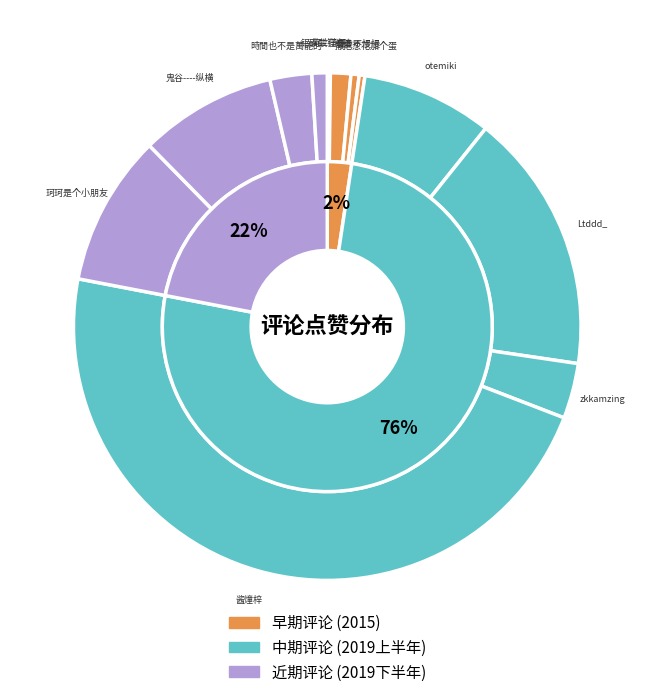

Rank the categories by value from lowest to highest.

荷兰仔仔, 撒把葱花加个蛋, 曼曼不慢慢, 铝碳酸镁, 溯随, 時間也不是萬能的, zkkamzing, otemiki, 鬼谷----纵横, 珂珂是个小朋友, Ltddd_, 酱燑梓